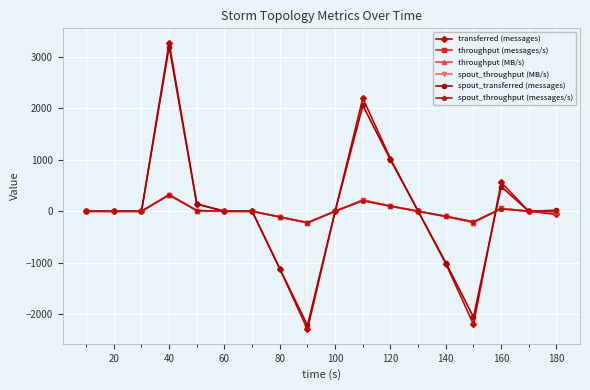

Does the chart have visible grid lines?

Yes